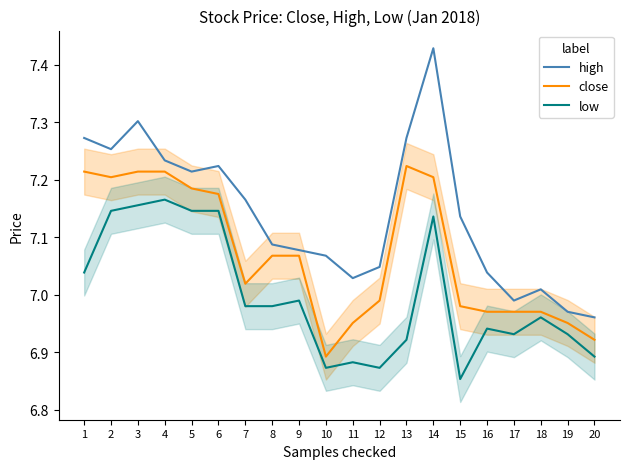

Rank the series by their average value, from highest to lowest.

high, close, low